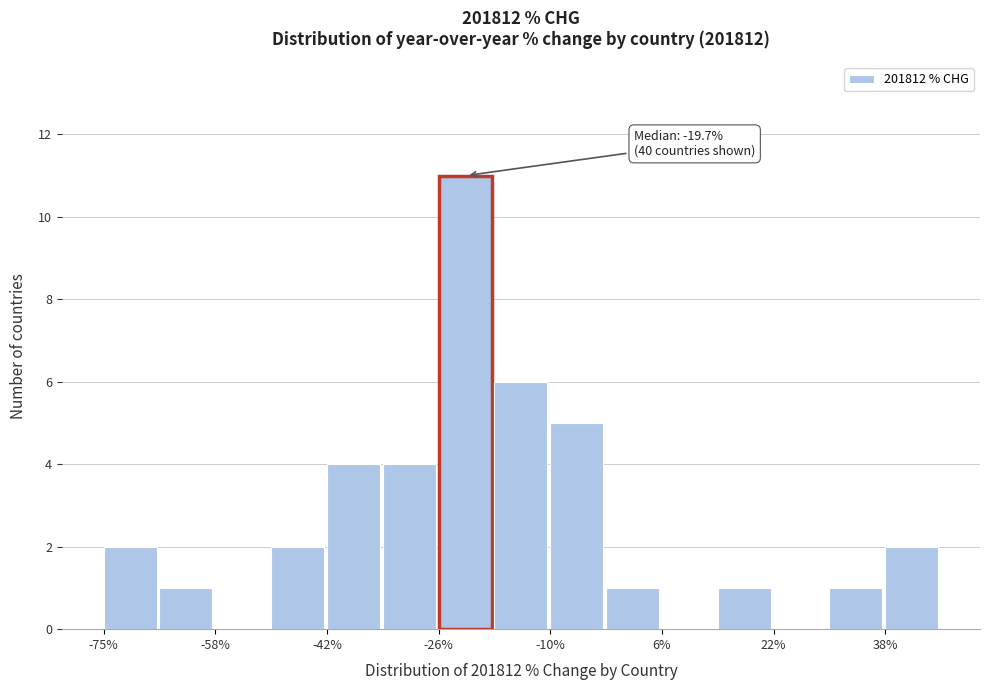

Which range on the x-axis has the tallest bar?

-26 to -18